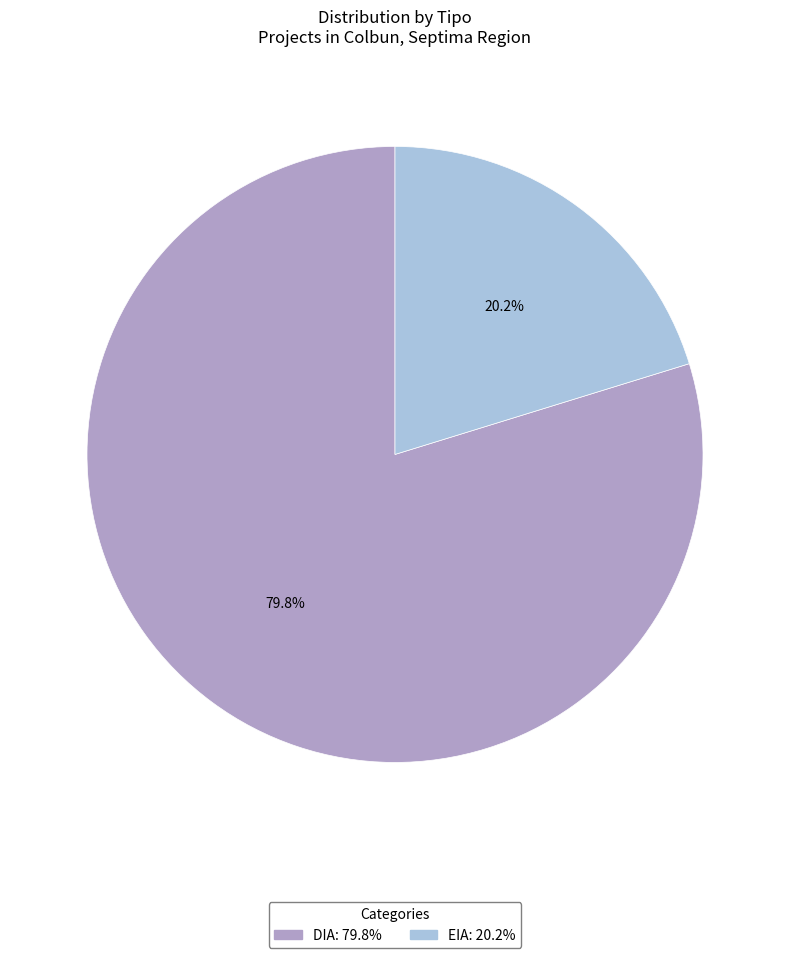

Which category has the biggest portion of the pie?

DIA